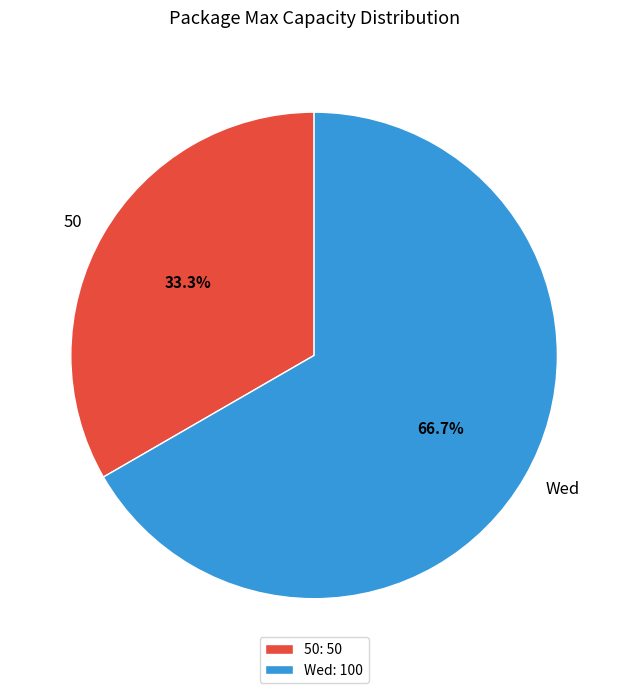

Which slice represents more than half of the pie?

Wed